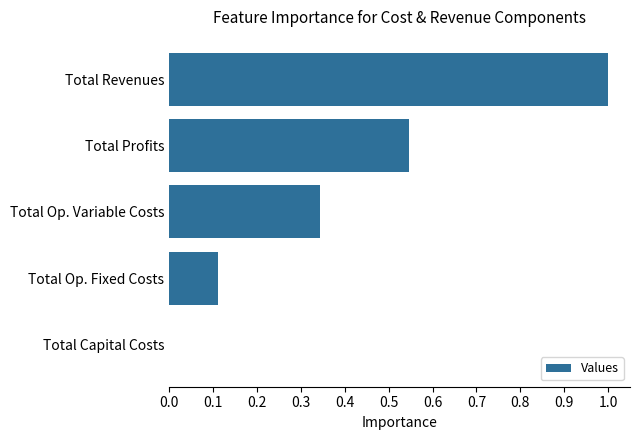

Is it true that the value at Total Revenues is 1.6?

False